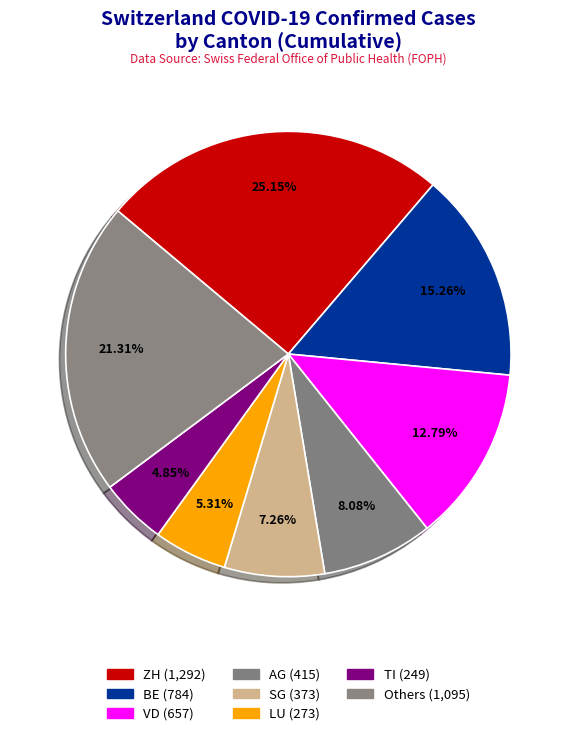

How many segments does this pie chart have?

8